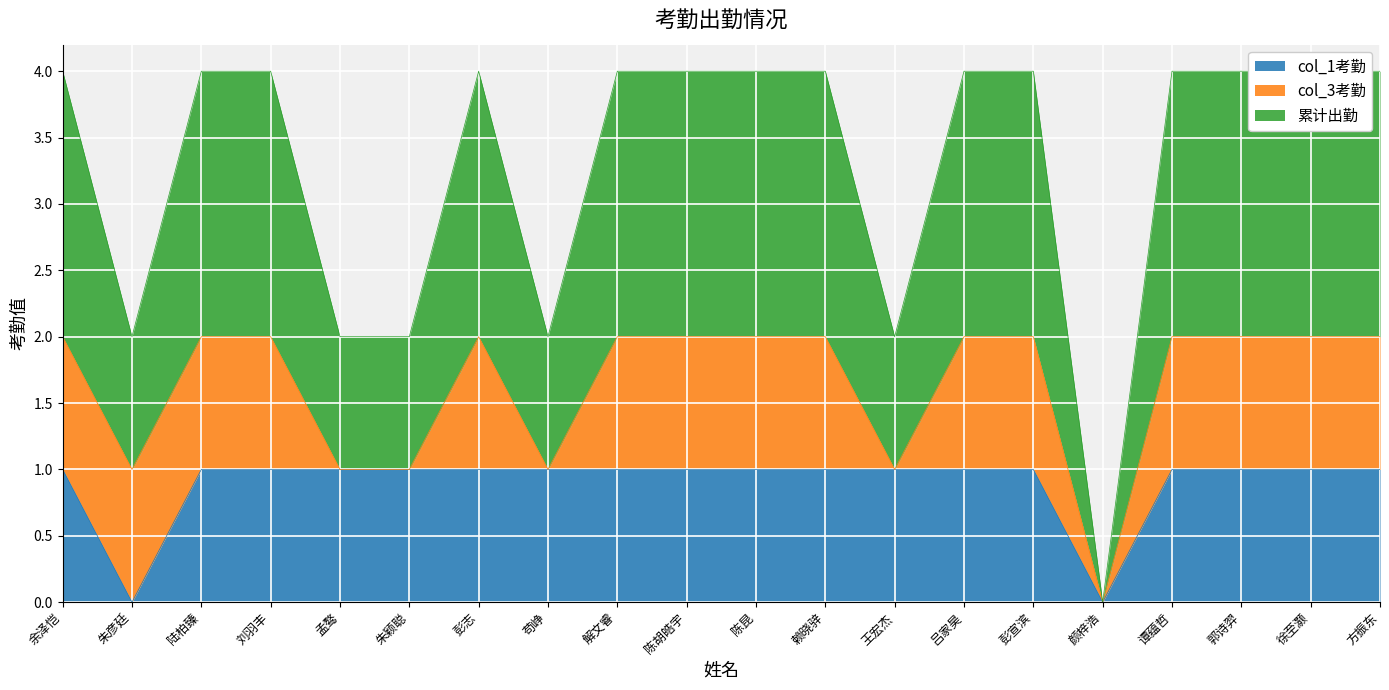

How many interior local valleys does the col_1考勤 series have?

2